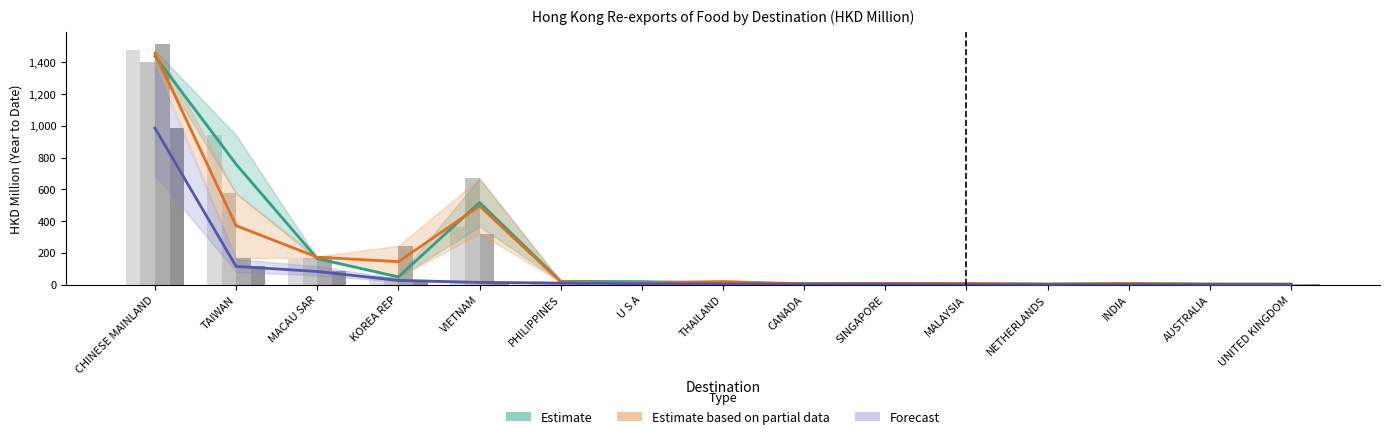

The value of 201712 Value at U S A is 34.2. True or false?

False